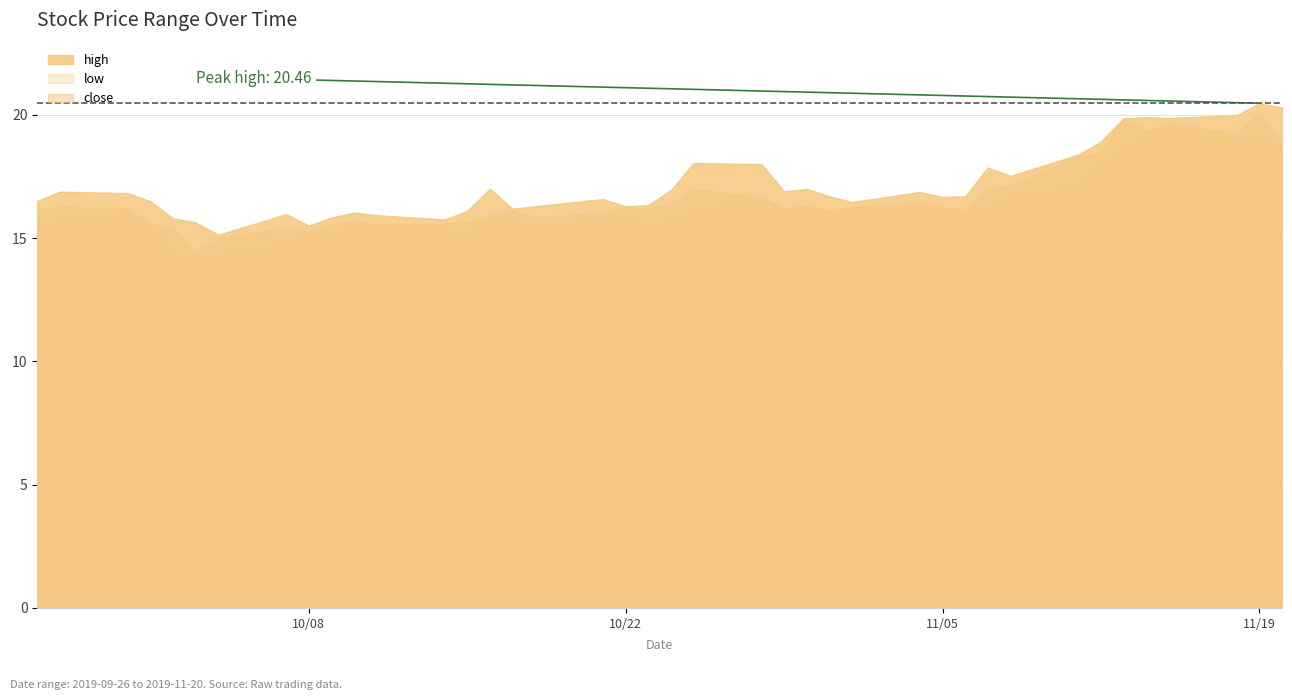

What is the minimum value shown in the chart?

14.2